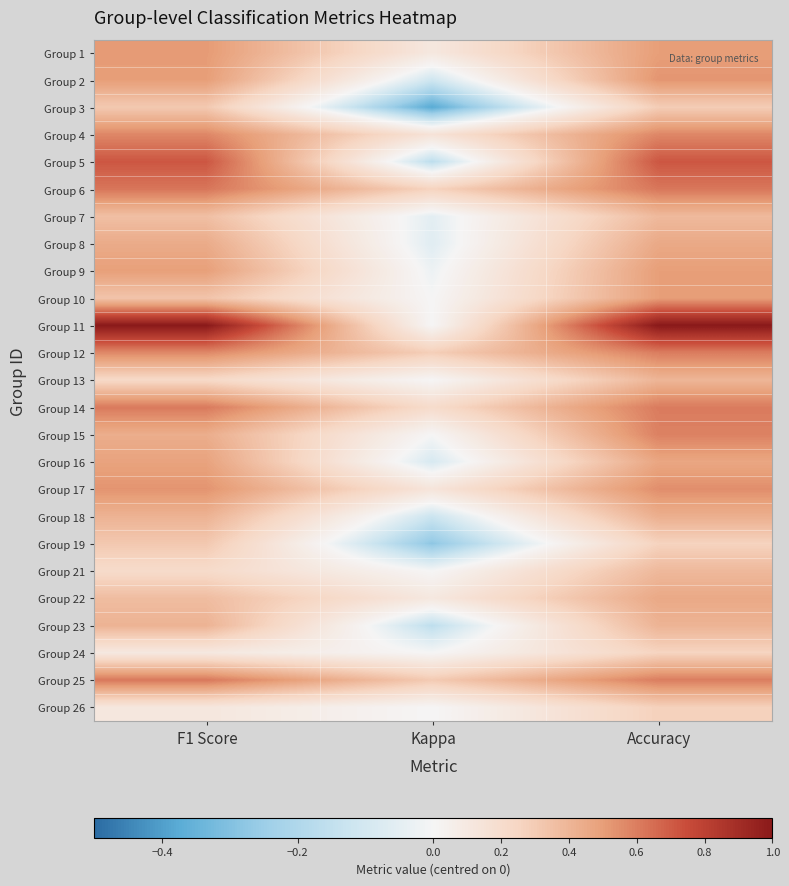

At which category is the sum across all series the highest?

Accuracy